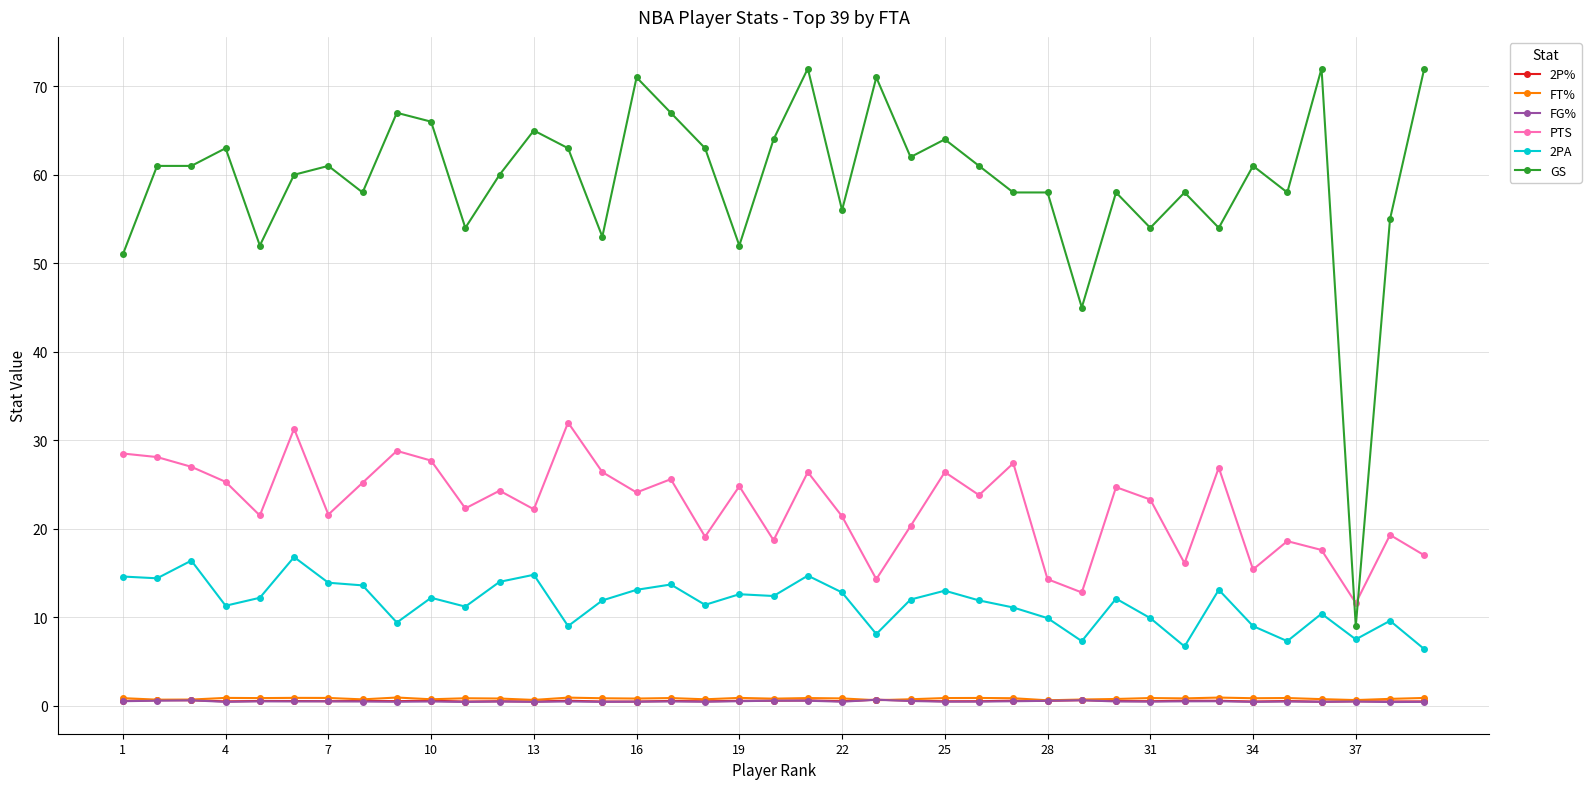

Count the 2P% values in the range 0 to 1.

39